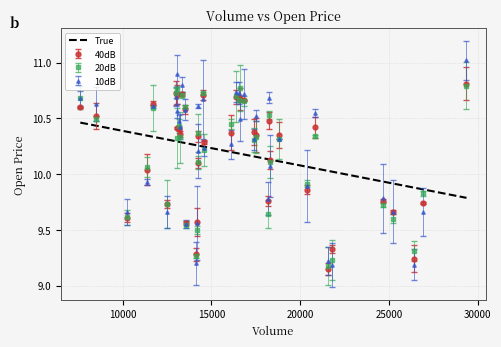

What is the maximum value shown in the chart?

11.0